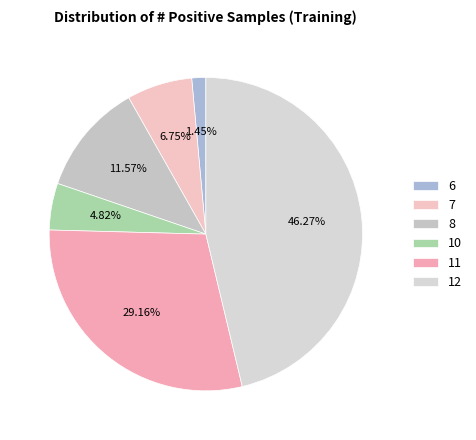

Does 7 represent more than half of the total?

No